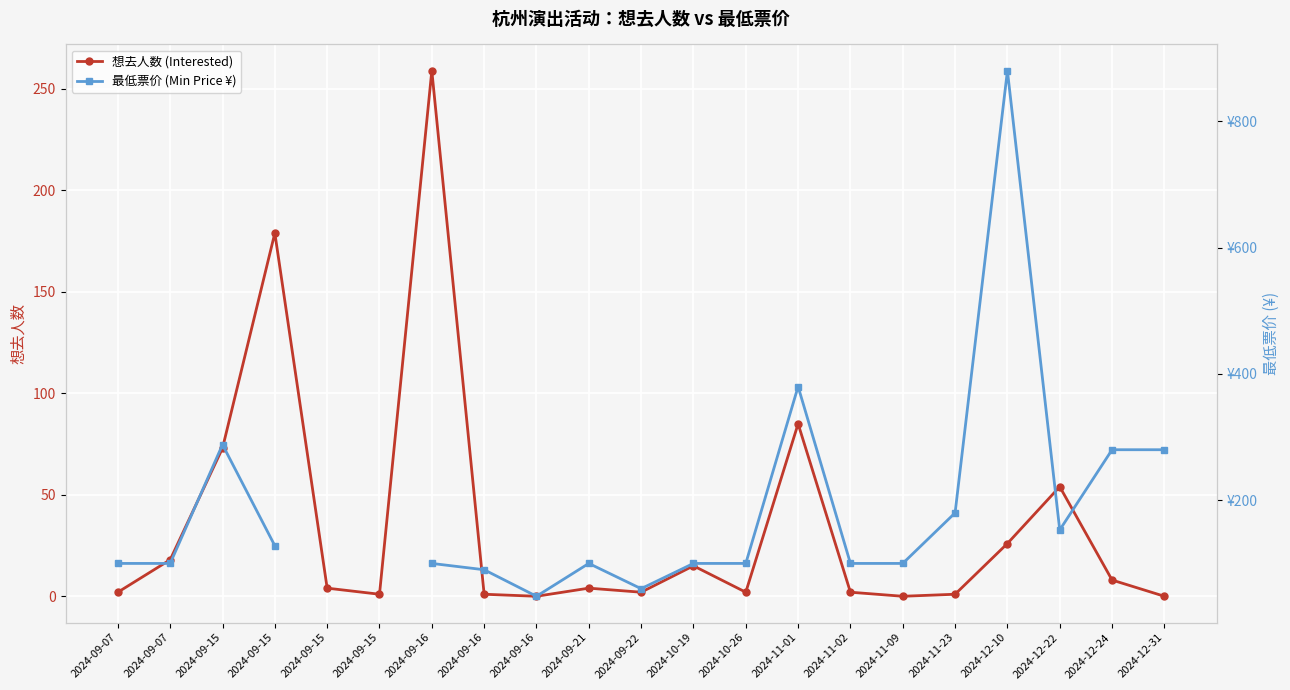

At 2024-09-07, list the series in order from smallest to largest.

想去人数 (Interested), 最低票价 (Min Price ¥)